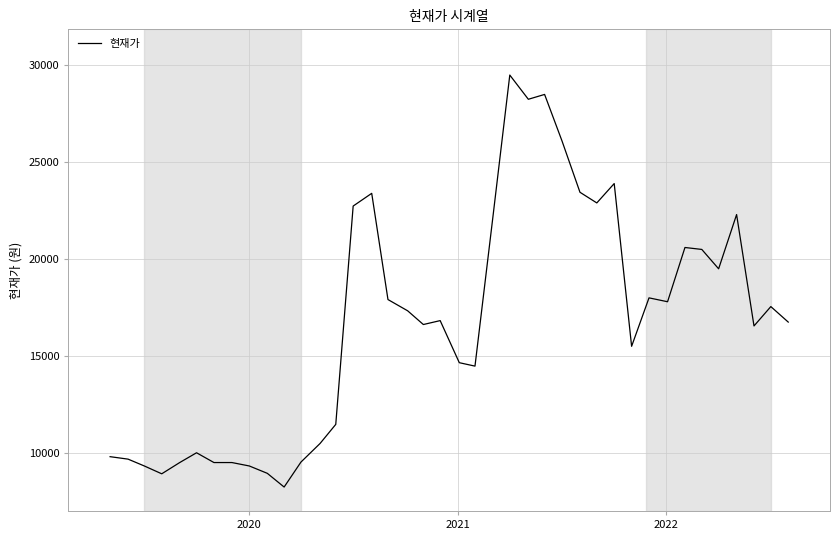

What is the difference between the maximum and minimum values?

21264